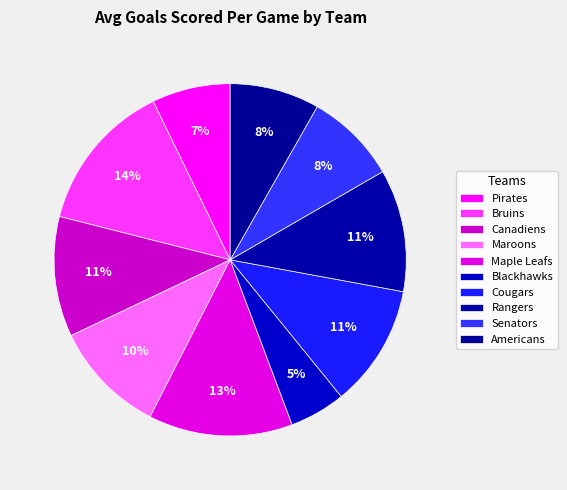

True or false: Canadiens accounts for 4% of the total.

False